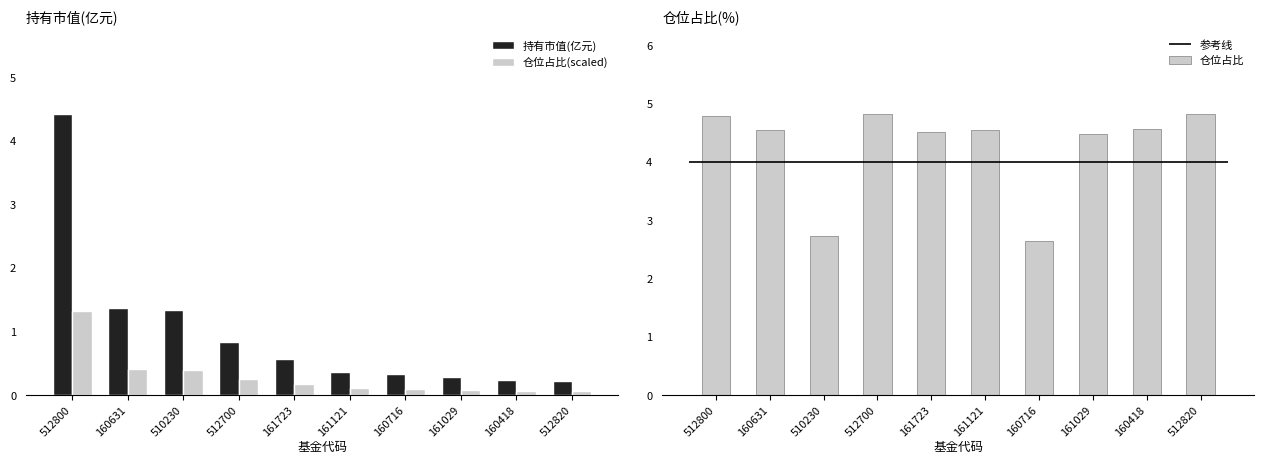

Count the number of categories in the chart.

10